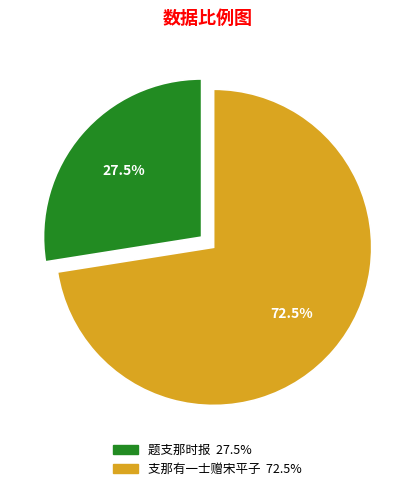

What percentage do 支那有一士赠宋平子 and 题支那时报 together represent?

100.0%